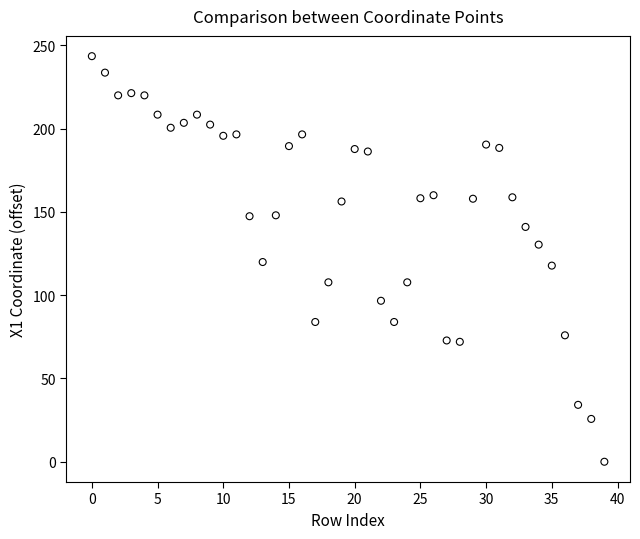

What is the range of Y values (max minus min)?

243.5